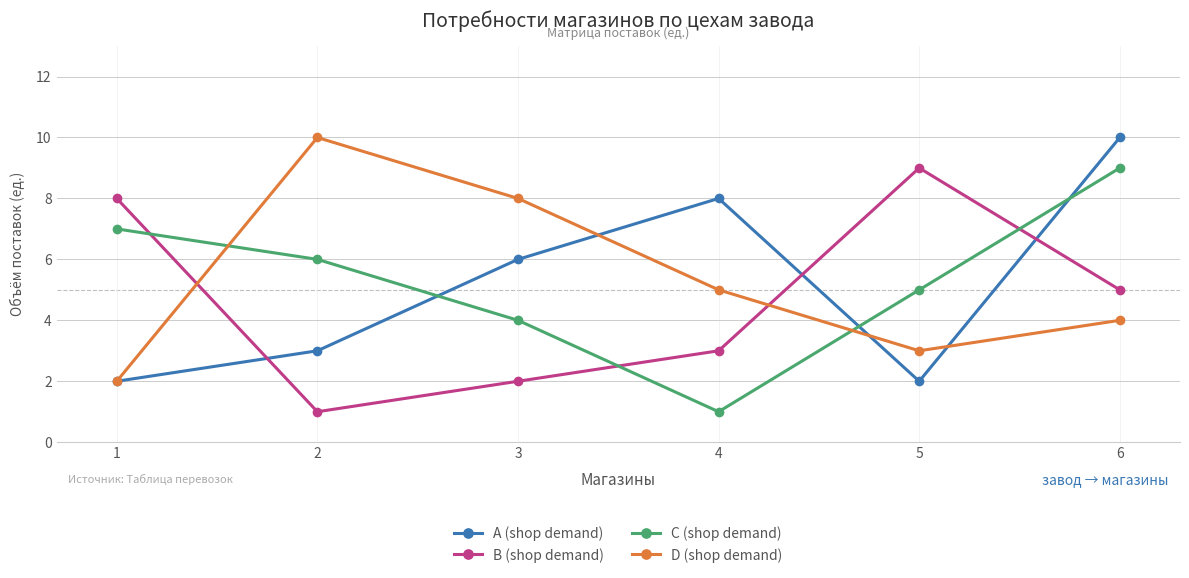

What is the minimum value for A (shop demand)?

2